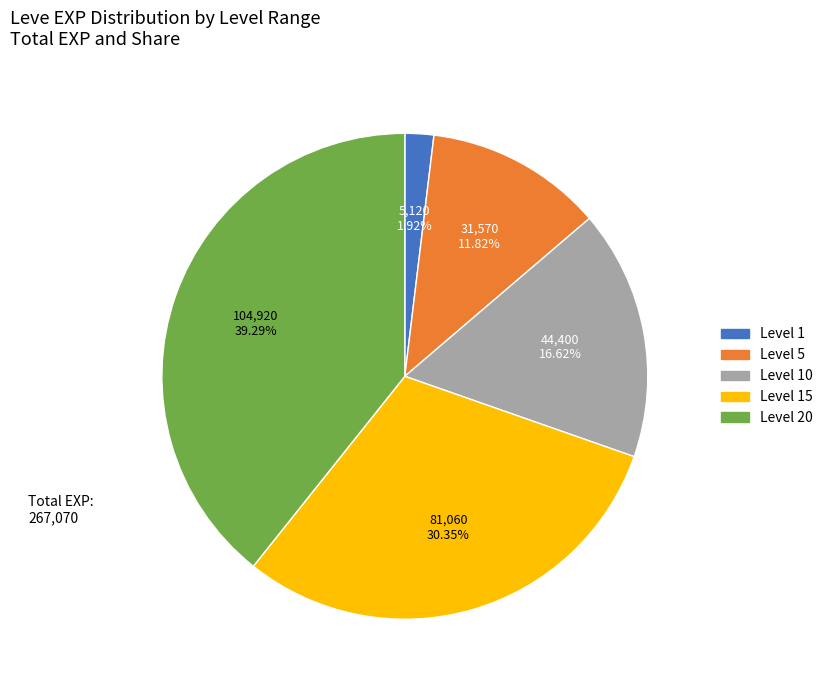

Does any single category account for the majority?

No